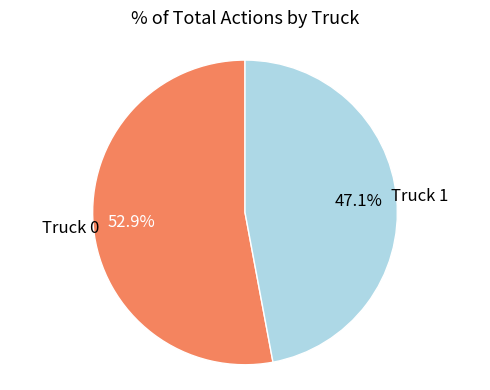

To the nearest percent, what is the difference between the largest and smallest slice percentages?

6%